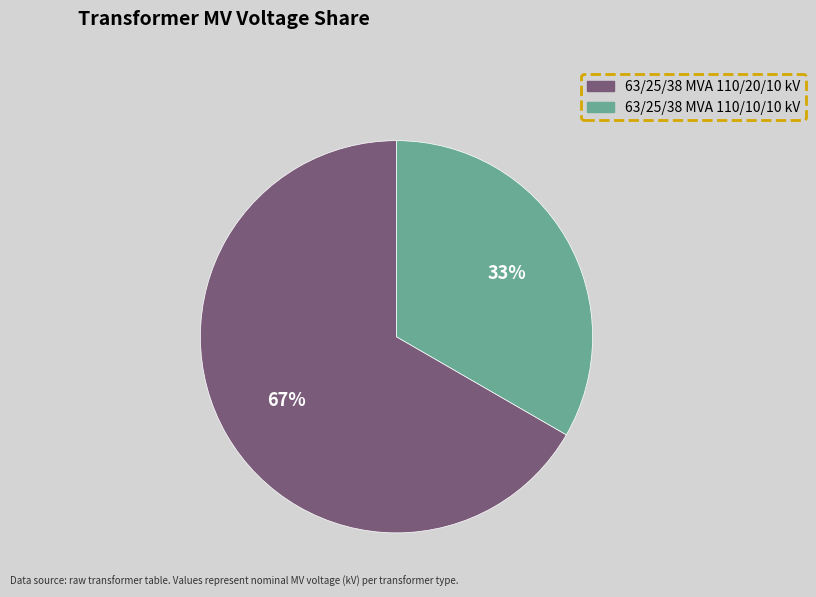

To the nearest percent, what is the average slice percentage?

50%